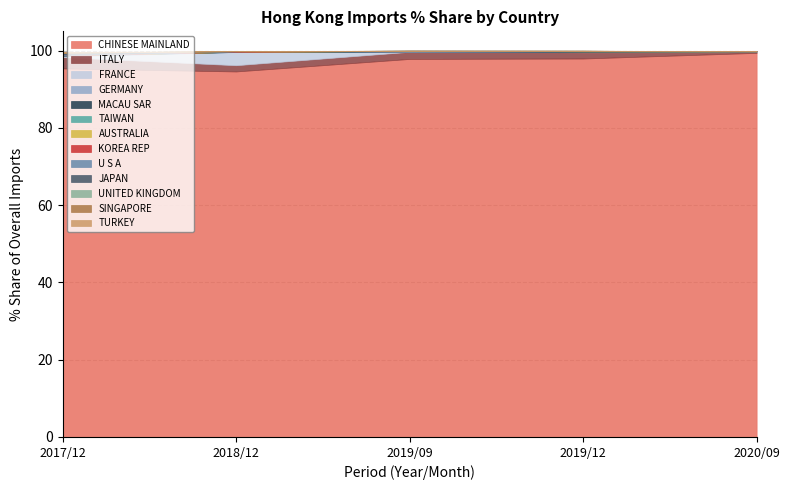

What is the minimum value for CHINESE MAINLAND?

94.6